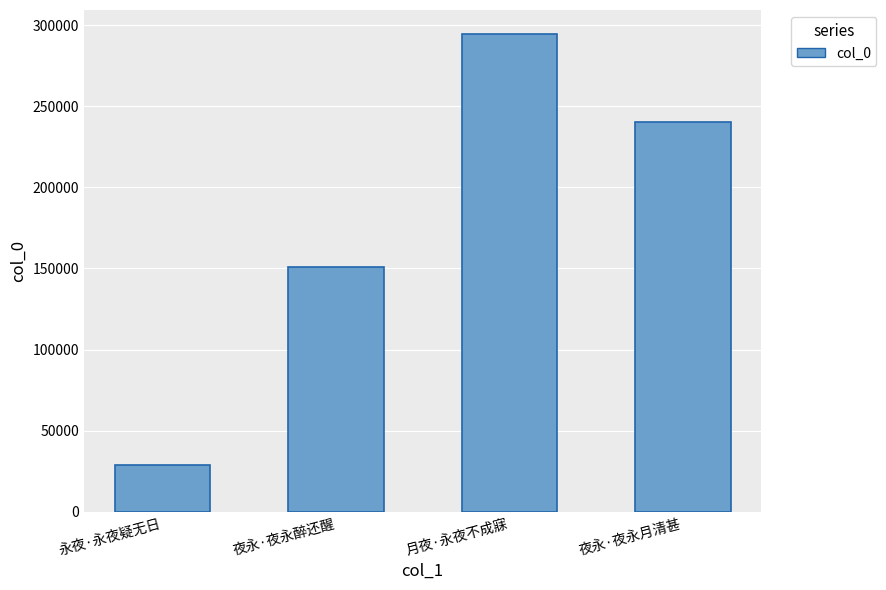

Between 夜永·夜永月清甚 and 月夜·永夜不成寐, which is larger?

月夜·永夜不成寐